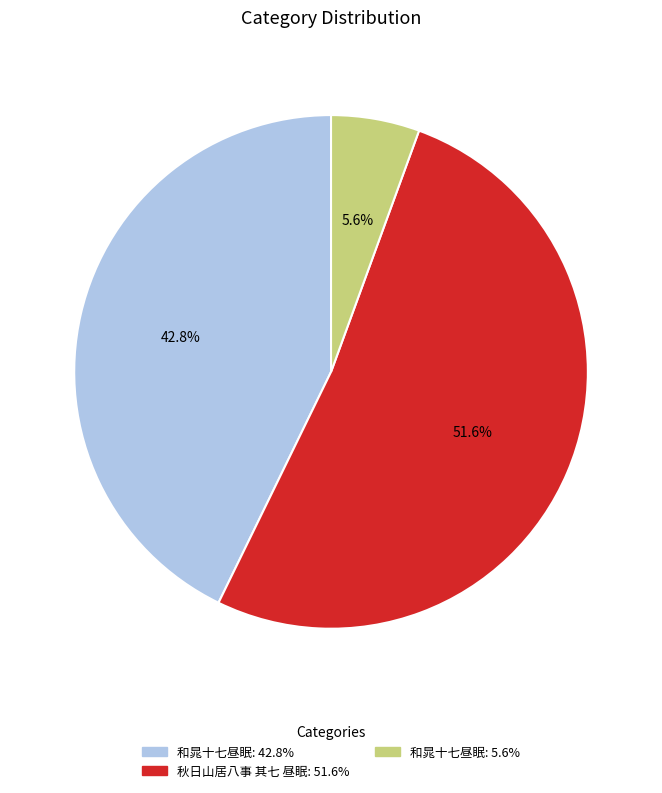

Does any single category account for the majority?

Yes